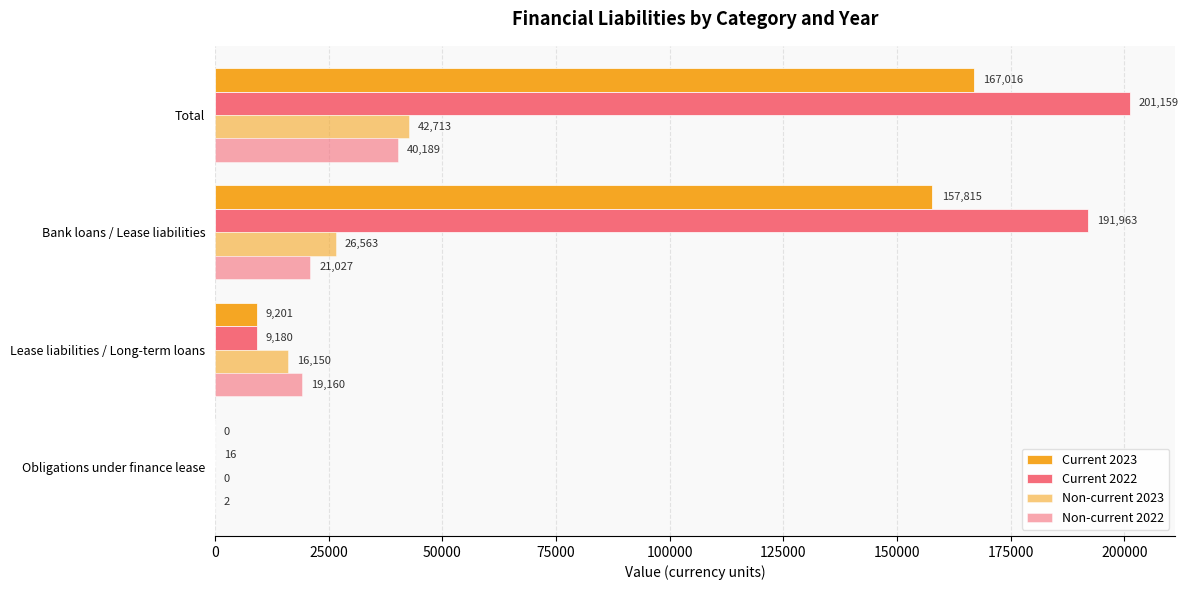

What is the average value of the Current 2023 series?

83508